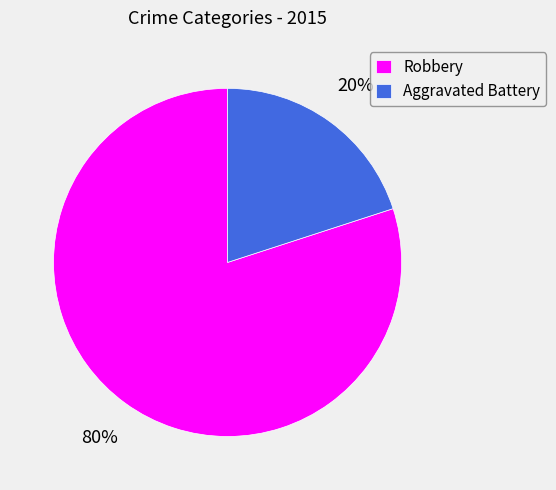

What percentage is the Robbery slice, to the nearest percent?

80%